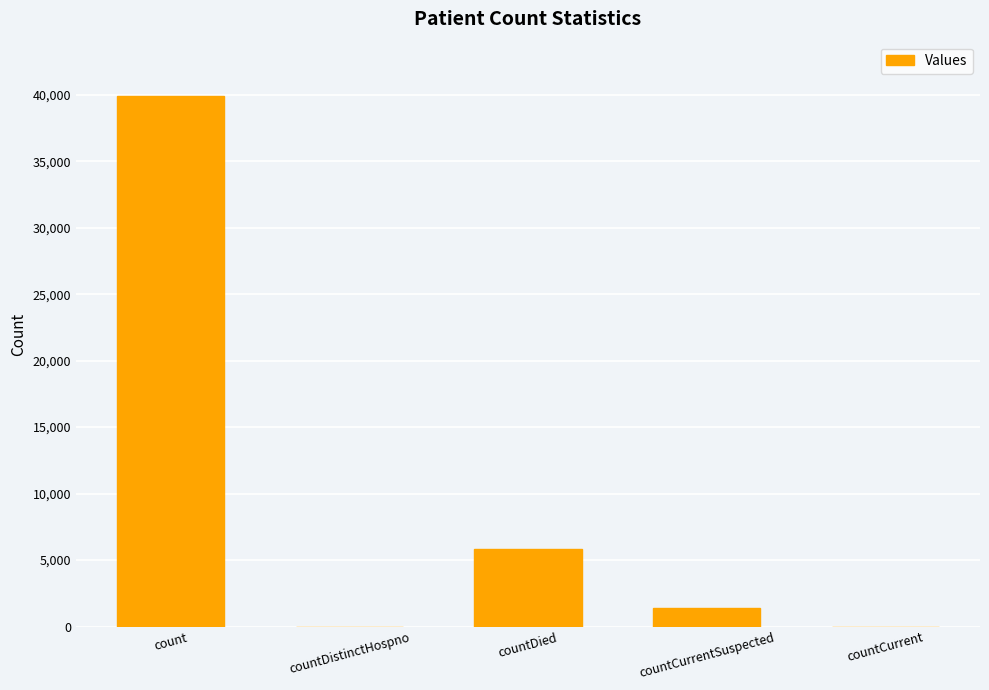

What is the sum of the values at countDied and countDistinctHospno?

5819